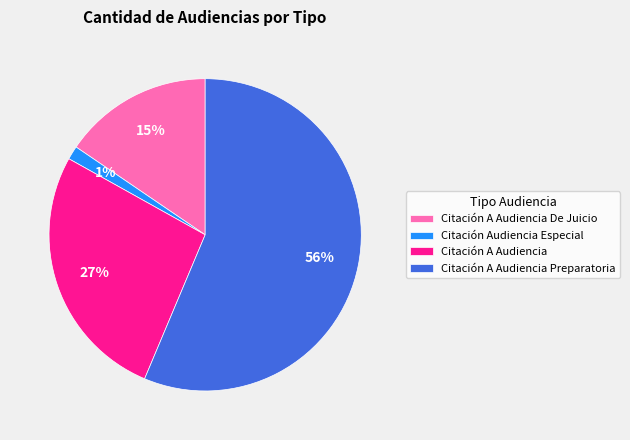

To the nearest percent, what percentage of the pie is Citación A Audiencia De Juicio?

15%